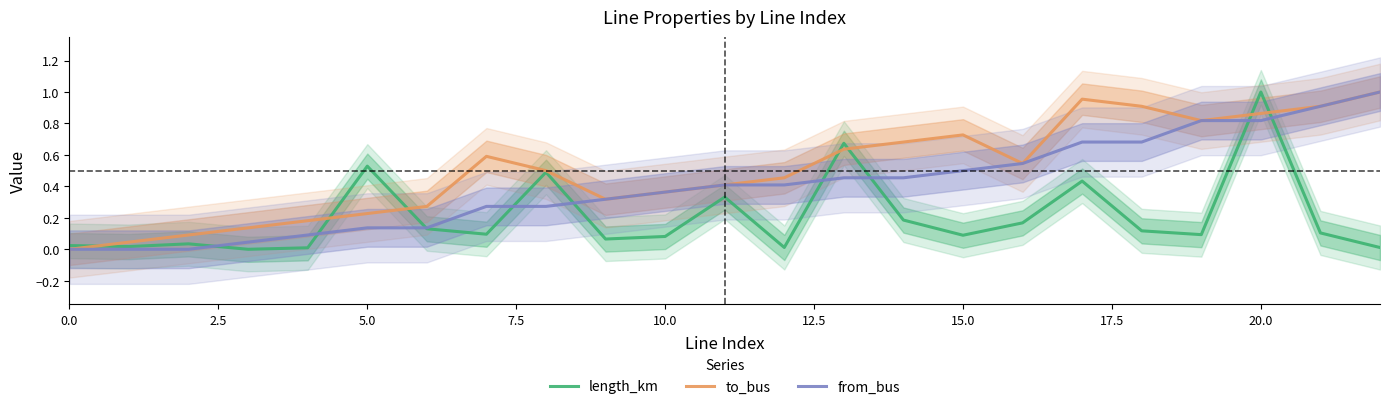

In length_km, how many points are higher than both neighbors (excluding endpoints)?

7